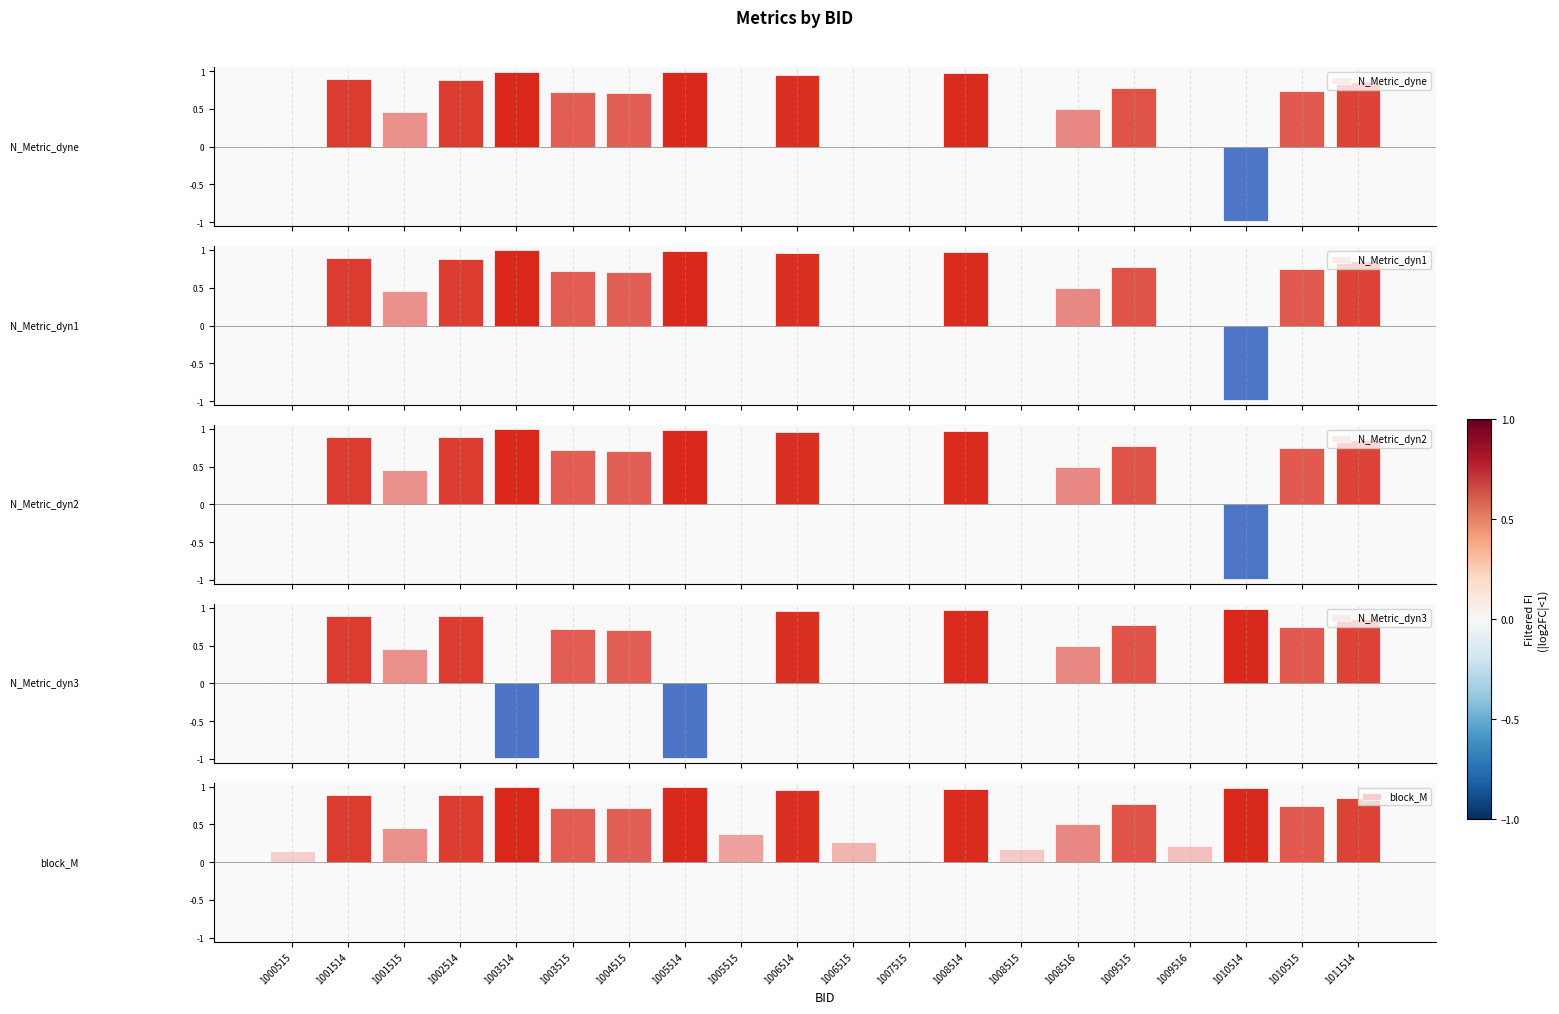

Is the value of block_M at 1008515 greater than the value of N_Metric_dyne at 1007515?

Yes